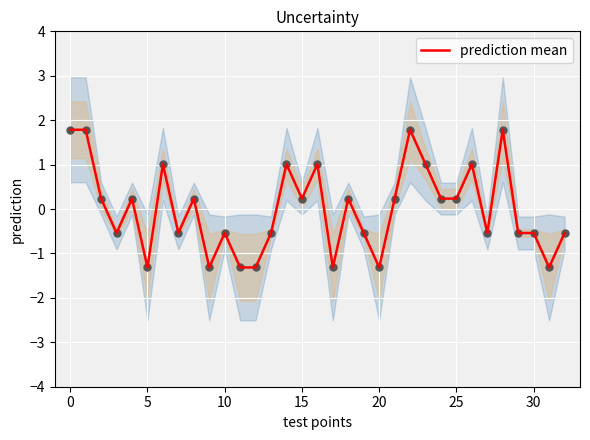

Which has a higher value, 25 or 9?

25